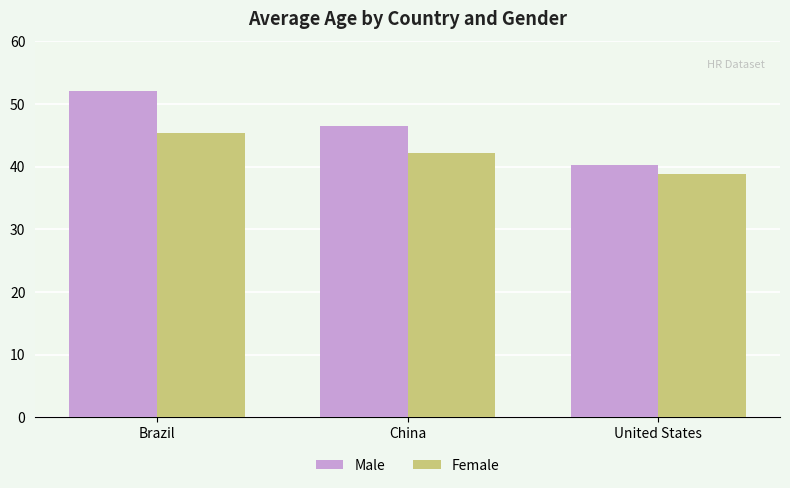

Count the number of data series in this chart.

2